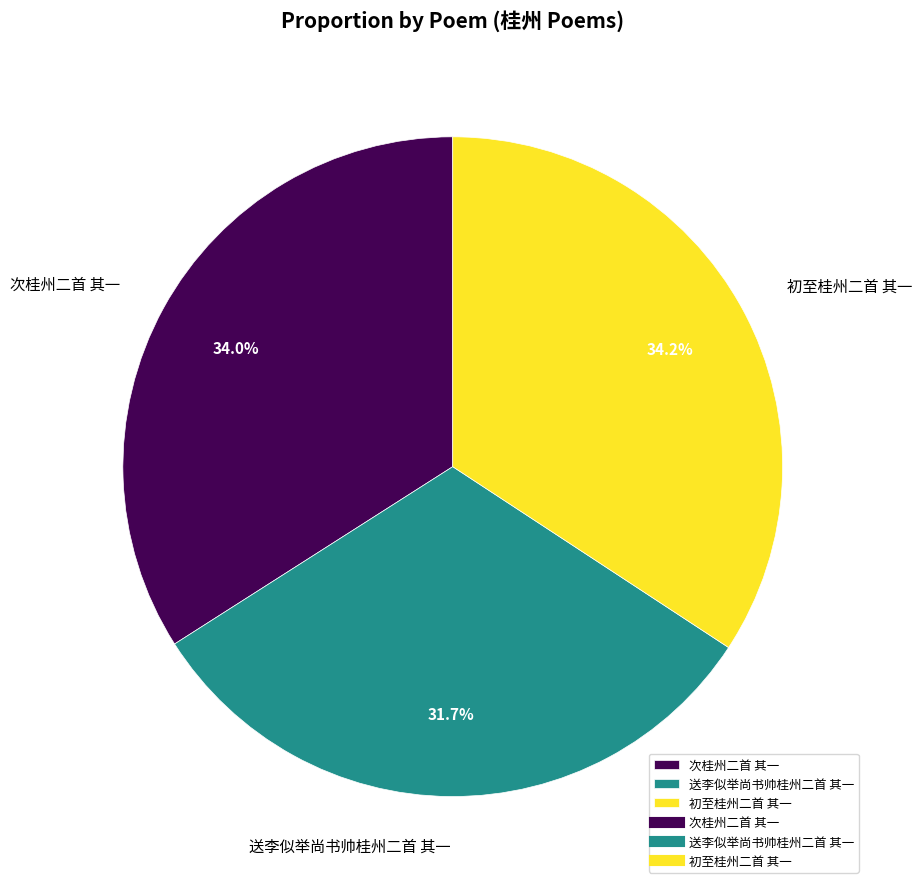

What is the smallest slice in the pie chart?

送李似举尚书帅桂州二首 其一